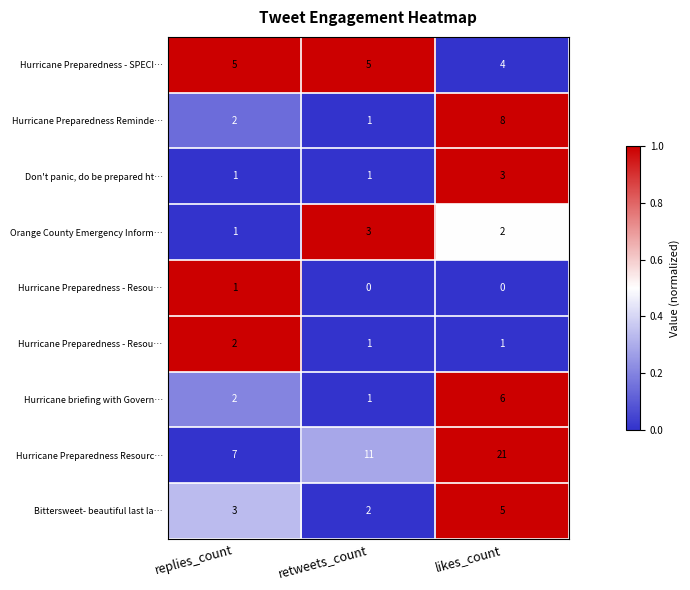

Which label corresponds to the largest value in the chart?

replies_count